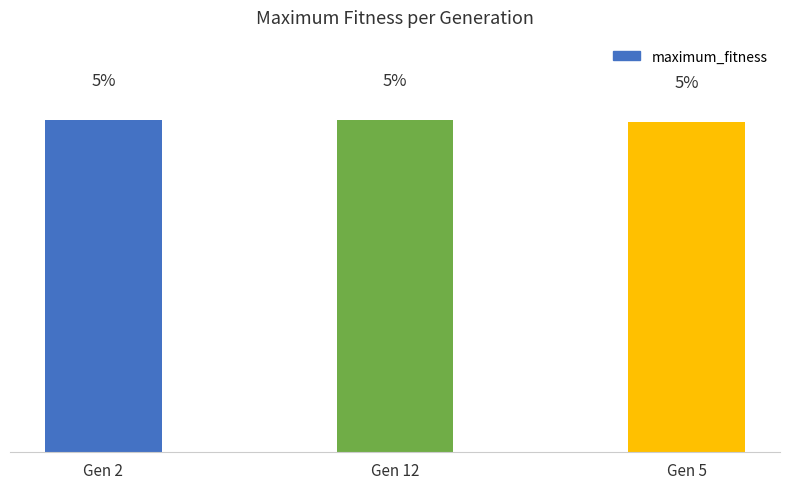

What is the sum of all values?

16.0